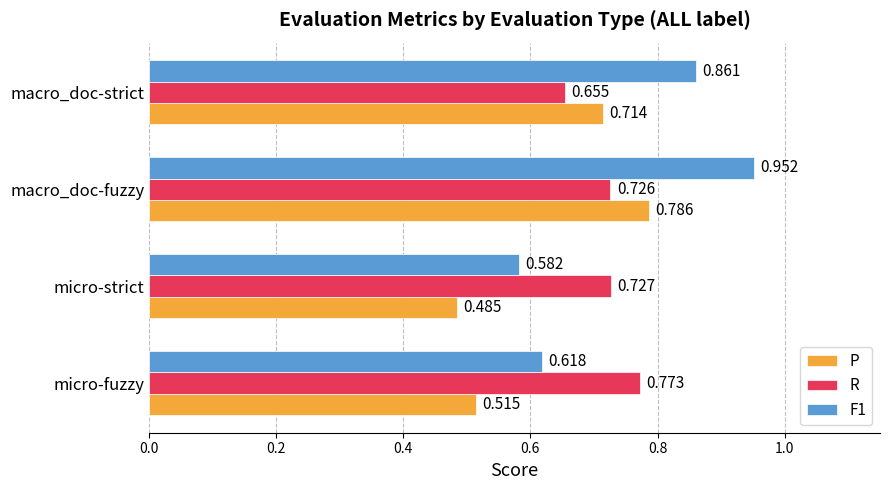

Rank the categories by R value from lowest to highest.

macro_doc-strict, macro_doc-fuzzy, micro-strict, micro-fuzzy